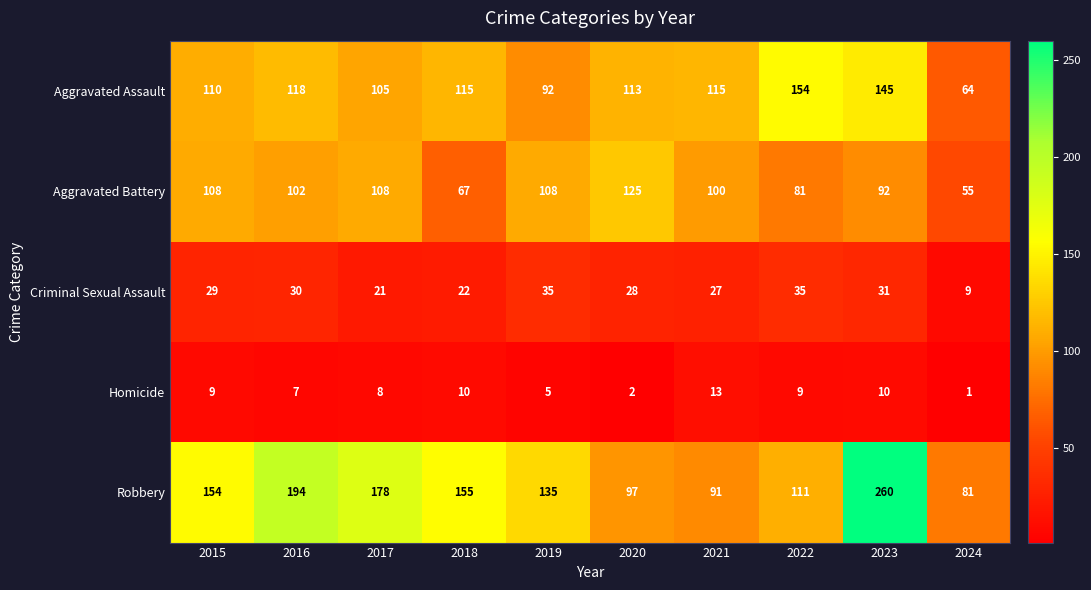

What is the maximum value for Homicide?

13